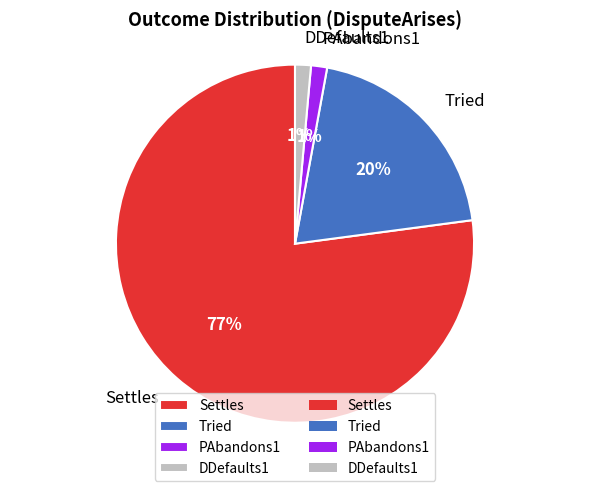

Is it true that PAbandons1 is 16% of the pie?

False